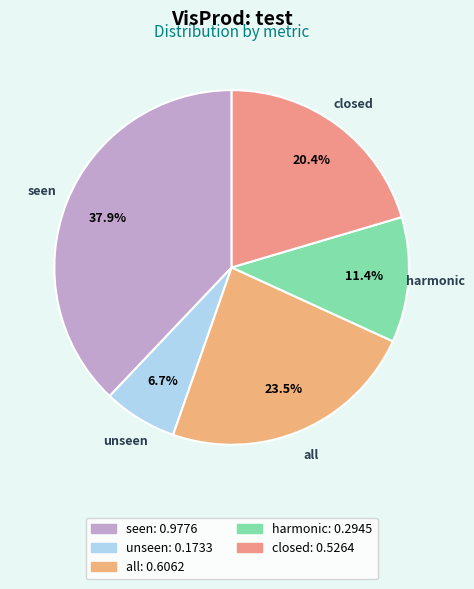

Rank the categories by value from highest to lowest.

seen, all, closed, harmonic, unseen